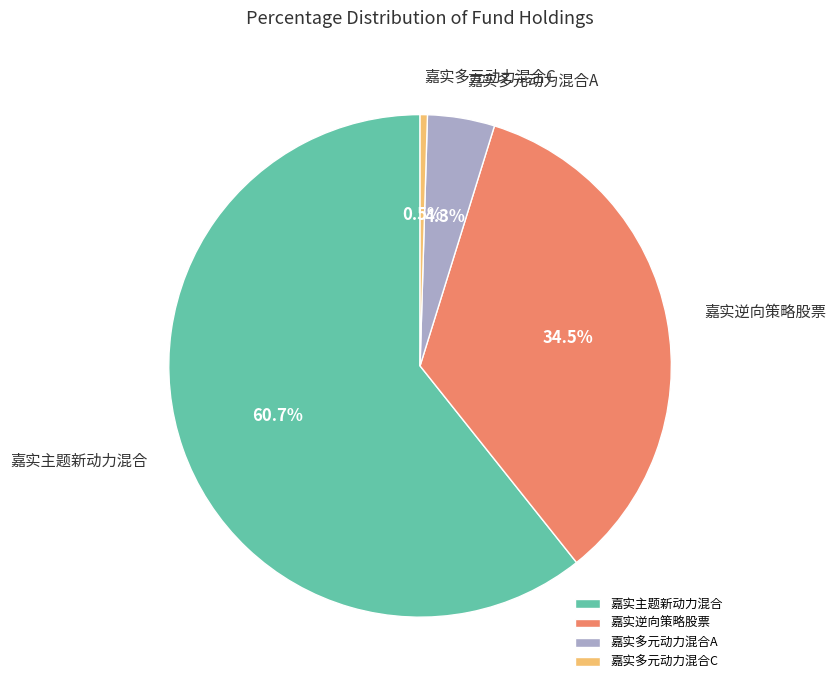

Is there any slice that represents more than half of the pie?

Yes